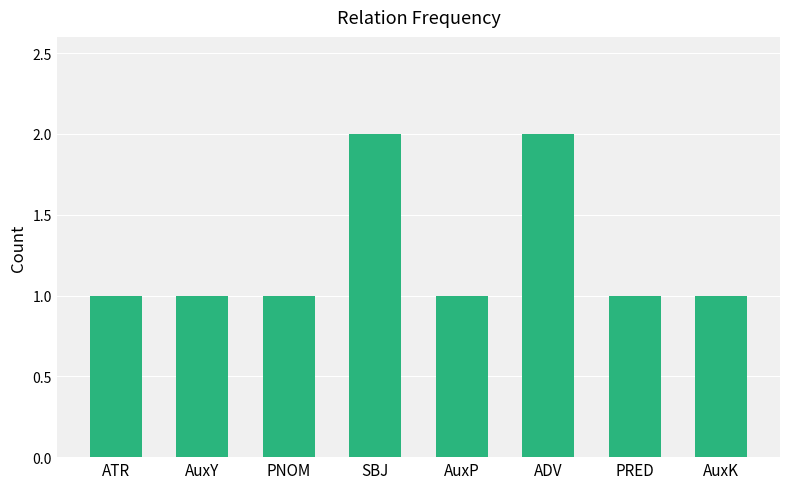

What is the label of the 7th bar from the left?

PRED